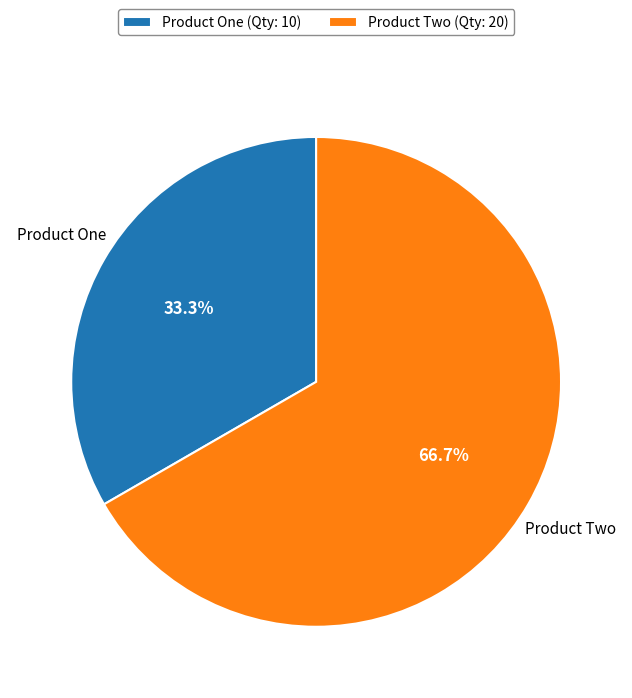

Is there any slice that represents more than half of the pie?

Yes